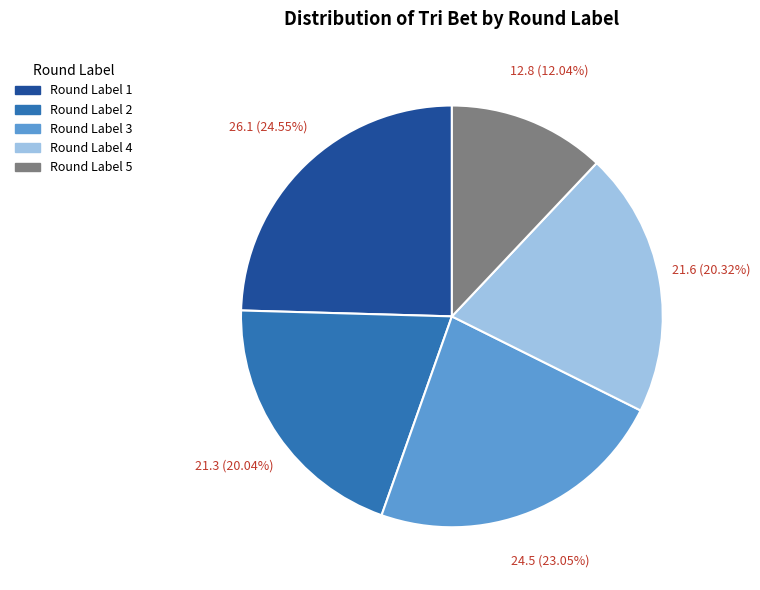

To the nearest percent, what is the difference between the largest and smallest slice percentages?

13%